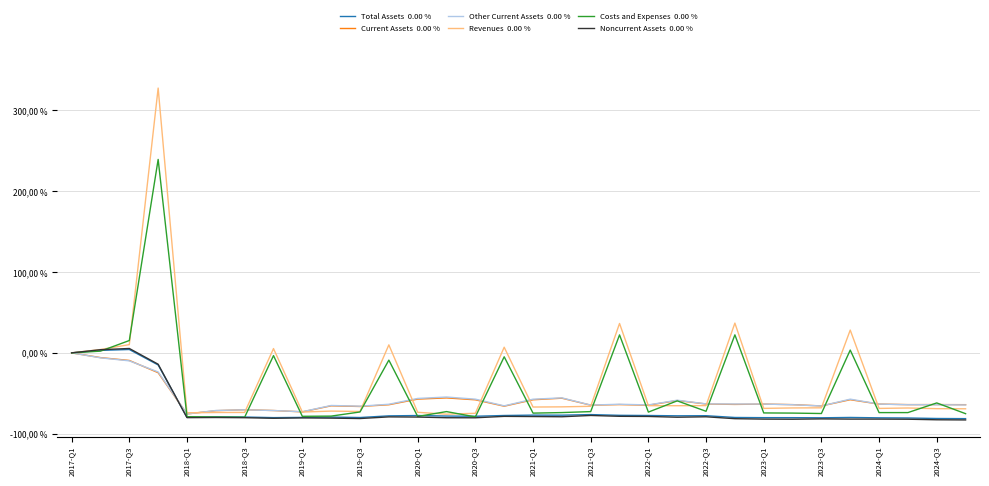

Does the chart have visible grid lines?

Yes